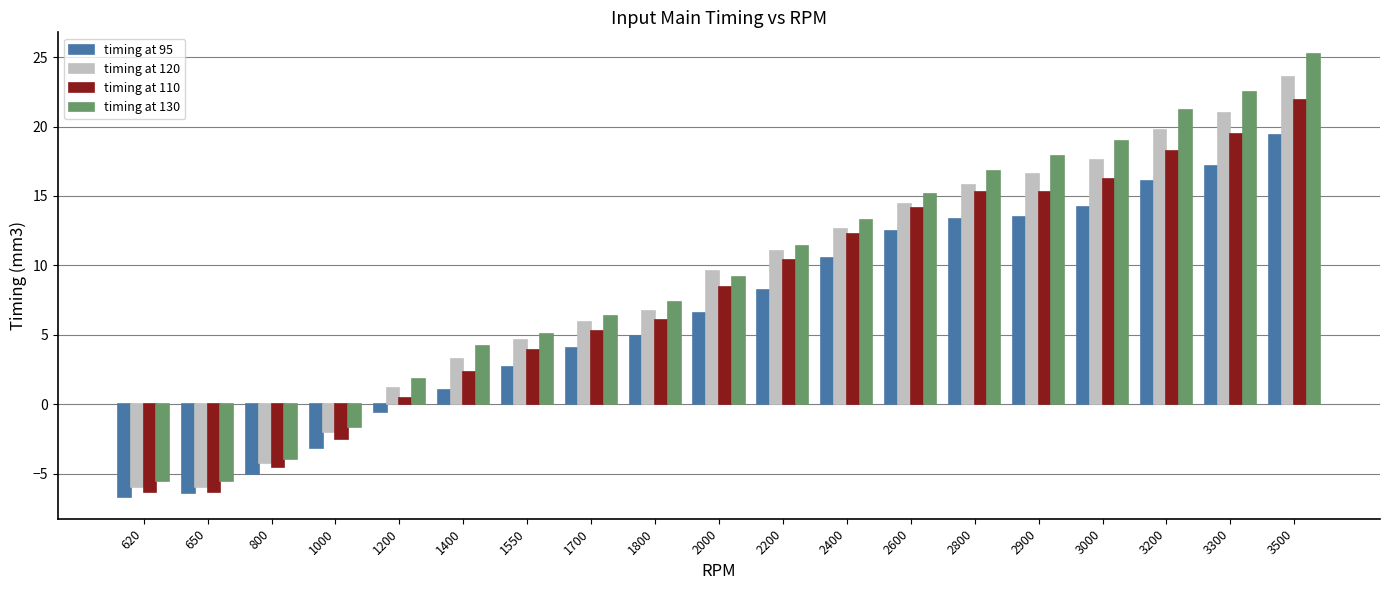

How many data points does each series have?

19